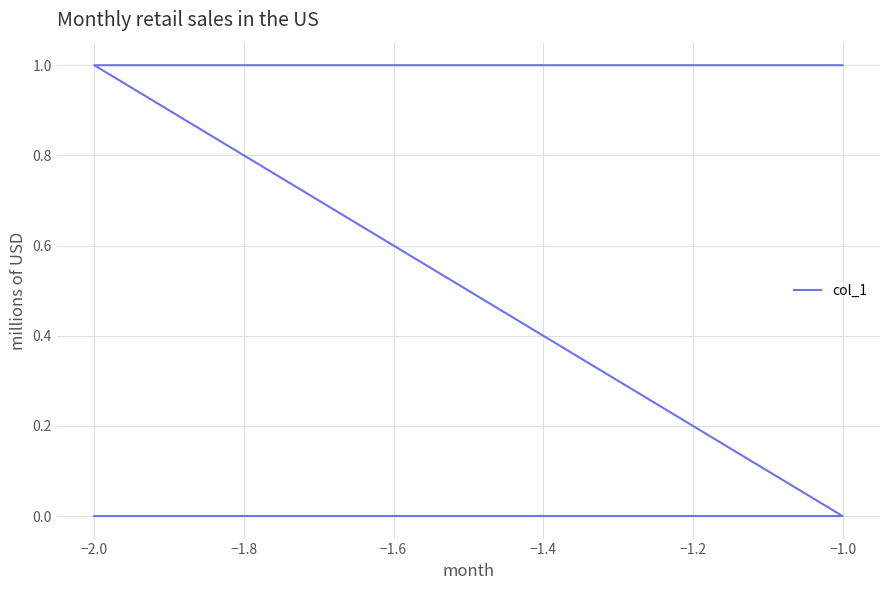

Reading right to left, extract all data points from this chart.

1	1	0	0